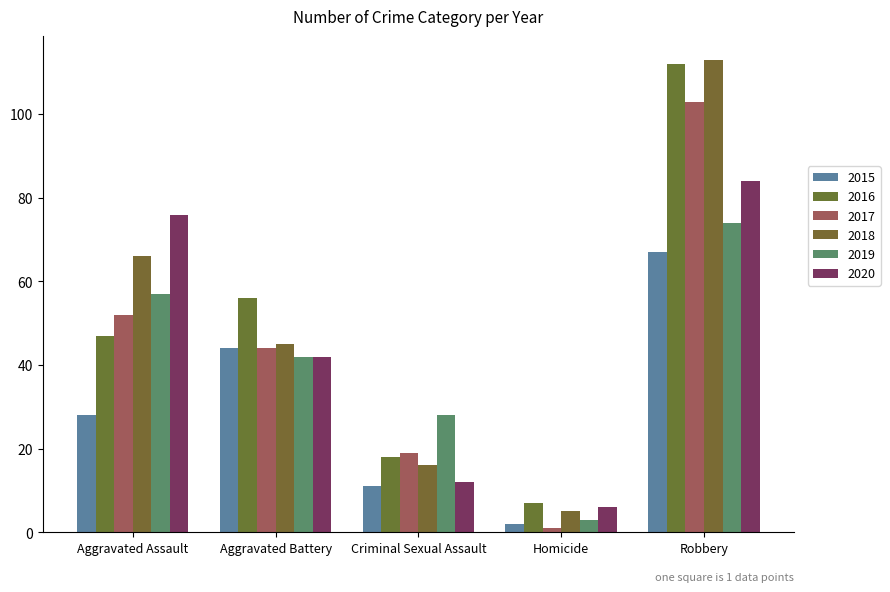

Between Homicide and Aggravated Assault, which is larger?

Aggravated Assault